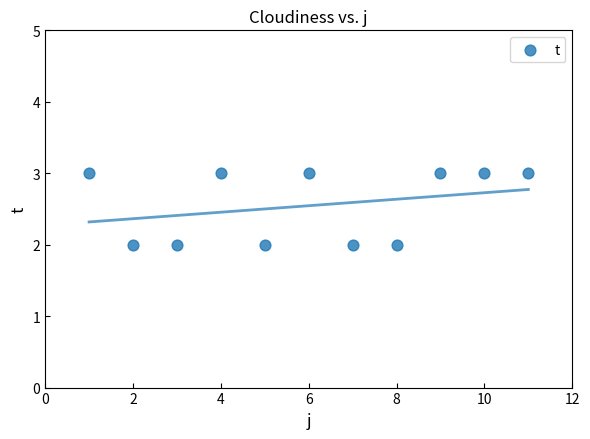

What is the average Y value?

3